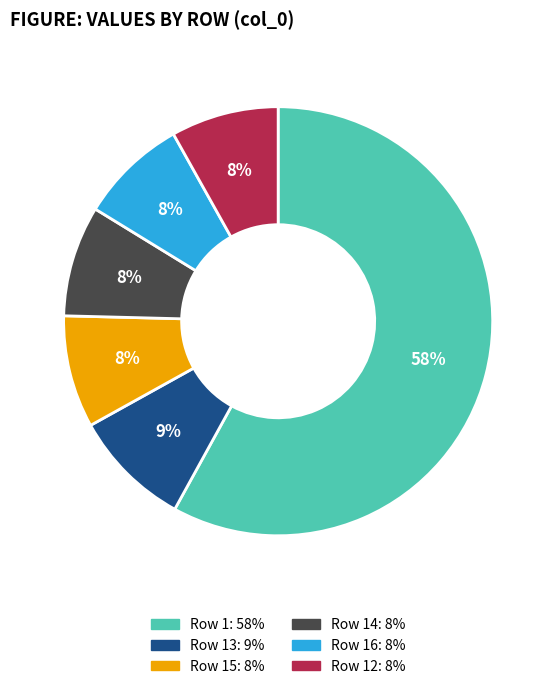

True or false: Row 16: 8% accounts for 14% of the total.

False